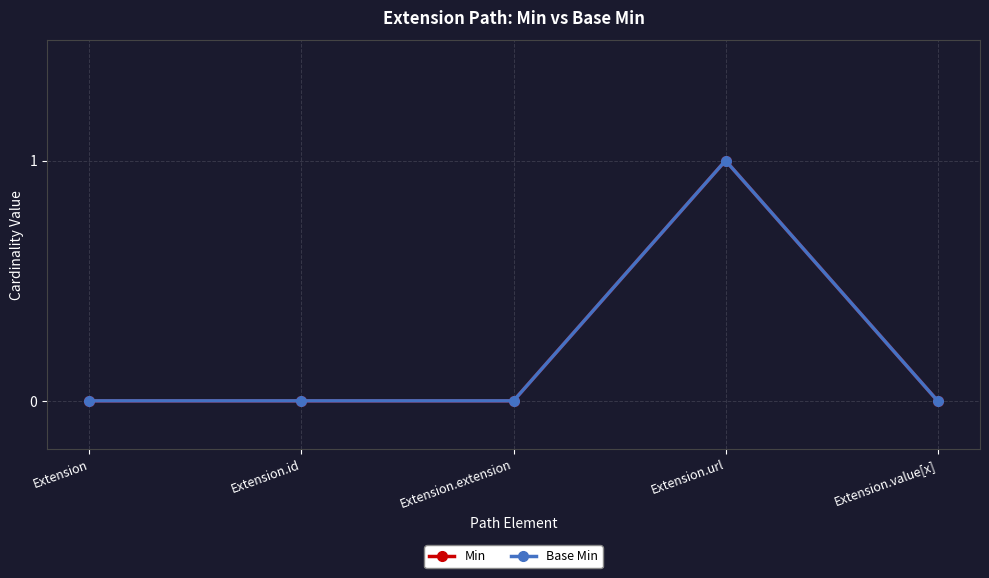

At which category is the sum across all series the highest?

Extension.url